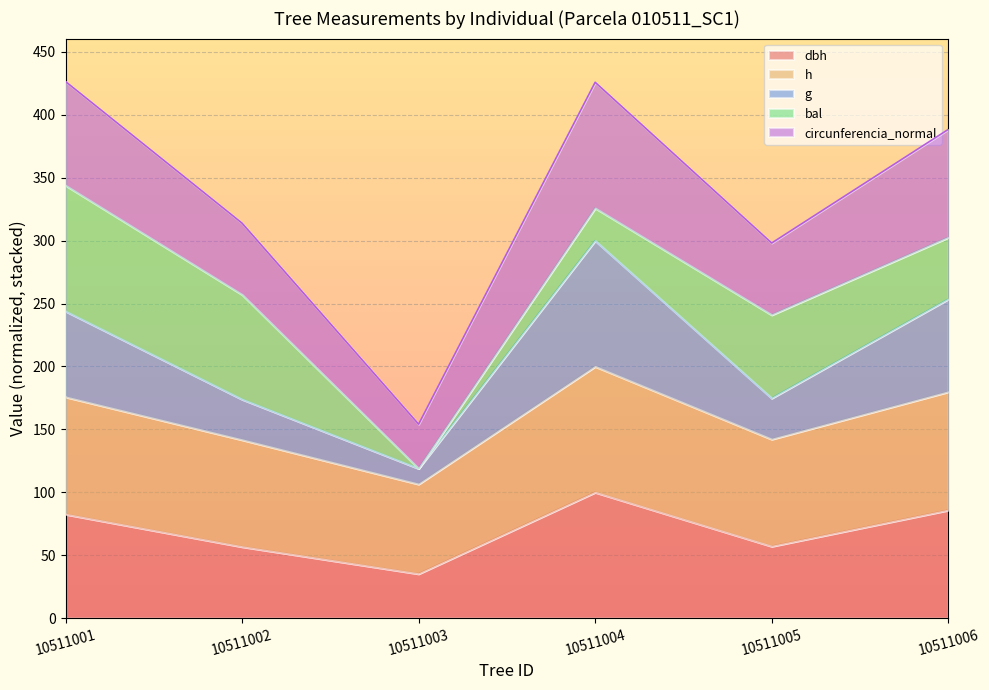

What is the total value across all series at 10511003?

154.2